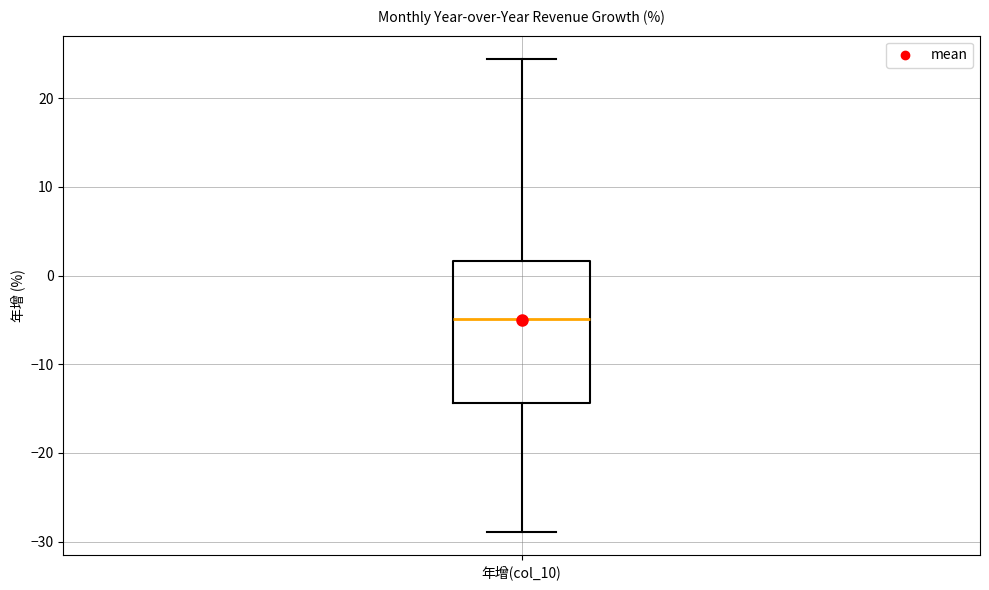

Transcribe this box plot: give where the median line is, the range the box spans, and where the two whiskers end, as read against the y-axis. The values are not printed on the chart, so give them approximately, as read against the axis.

median -5, box -14 to 2, whiskers -29 to 24